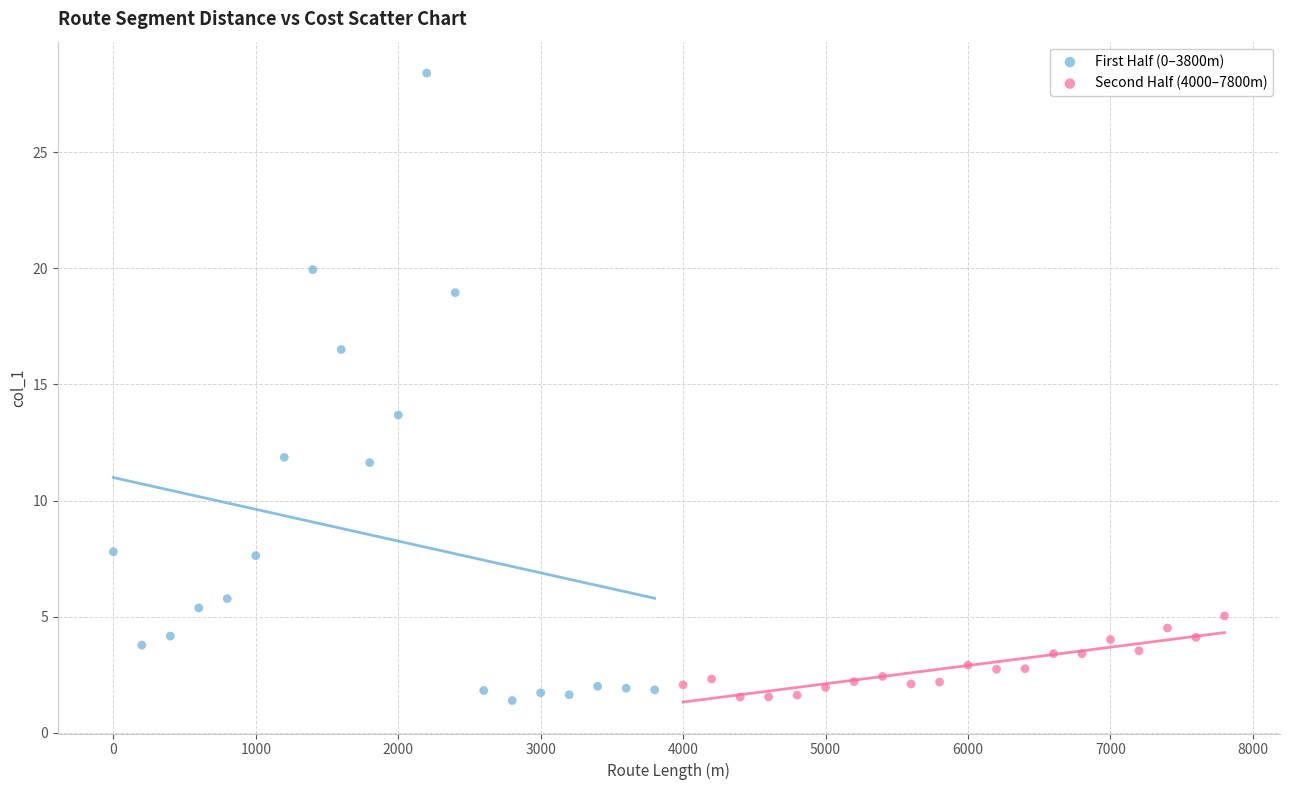

Which series has the widest spread of Y values?

First Half (0–3800m)